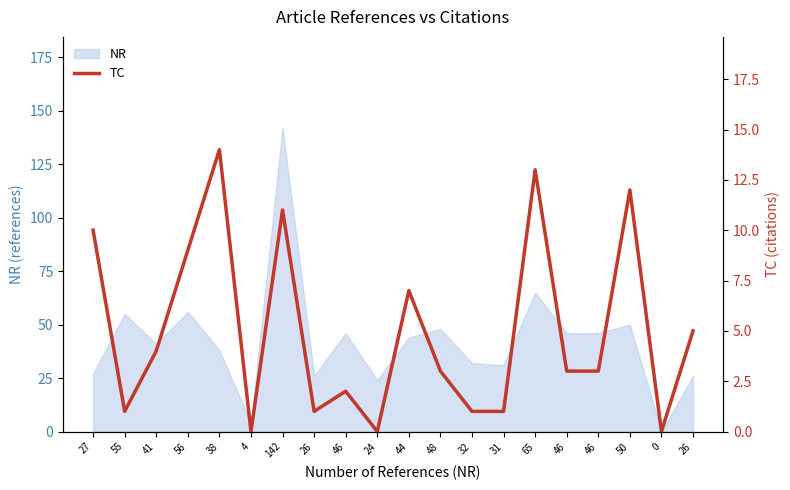

How many lines are shown in the chart?

1